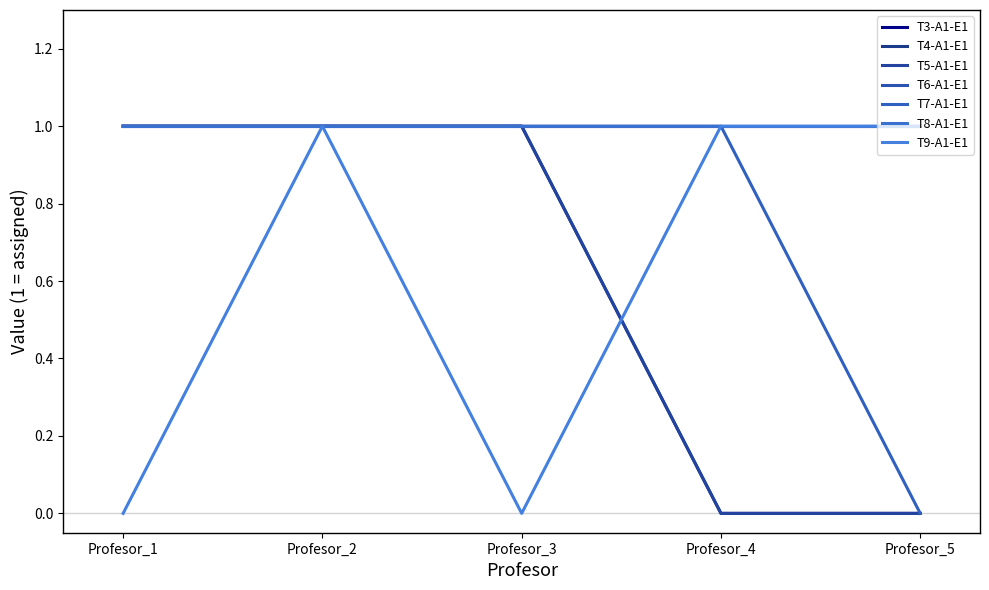

Does the chart display data point markers on the line(s)?

No